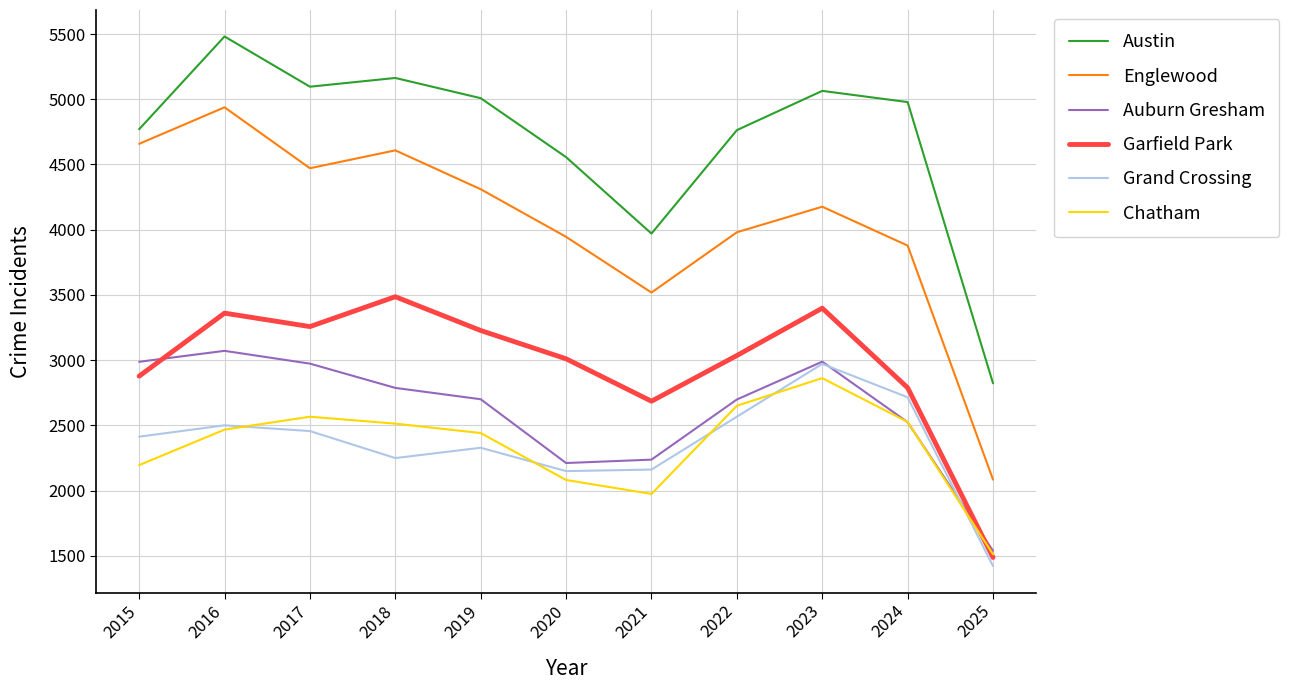

Which category has the lowest value in the Englewood series?

2025